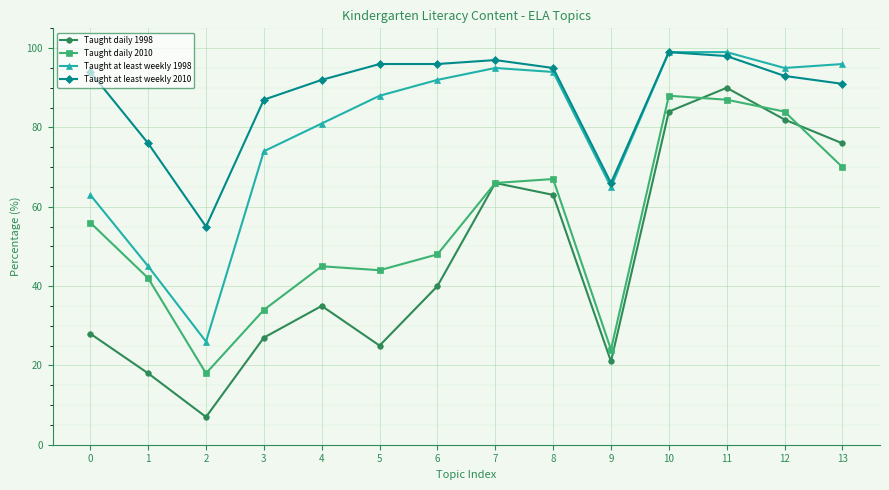

True or false: Taught daily 1998 and Taught at least weekly 1998 cross at least once.

False